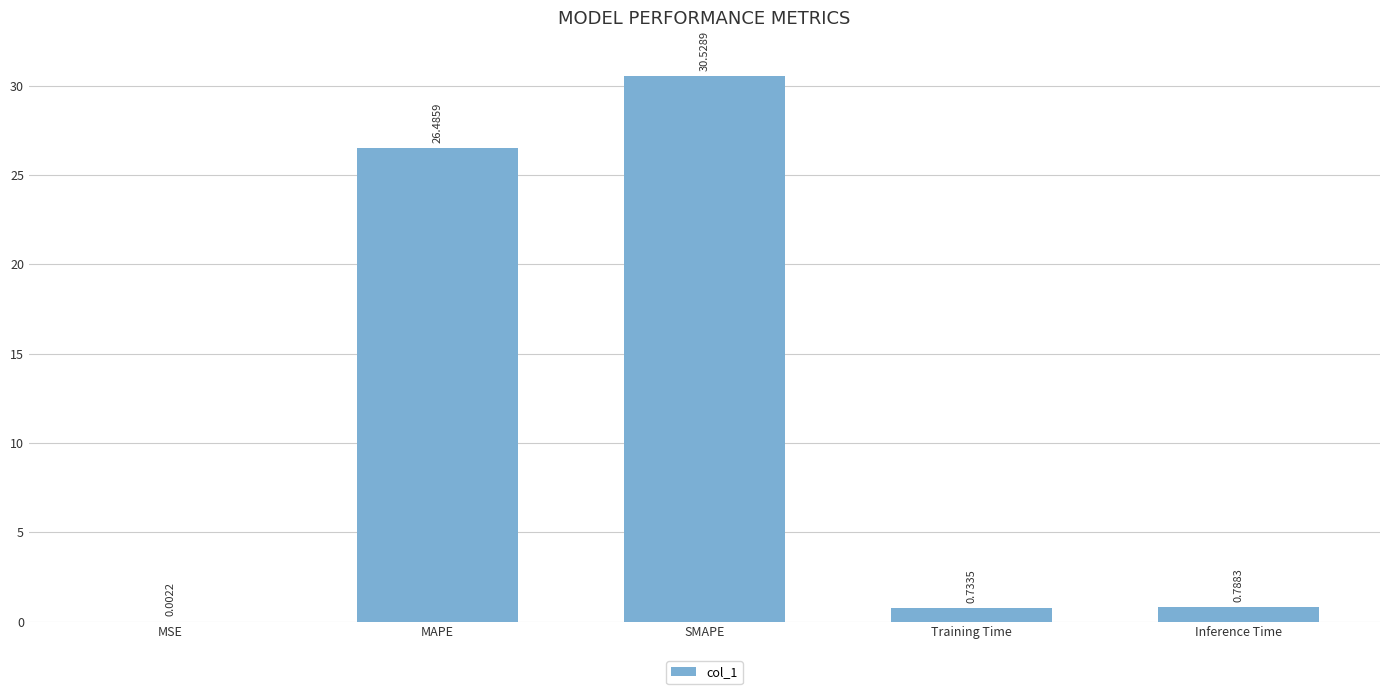

Which category has the highest value across all series?

SMAPE